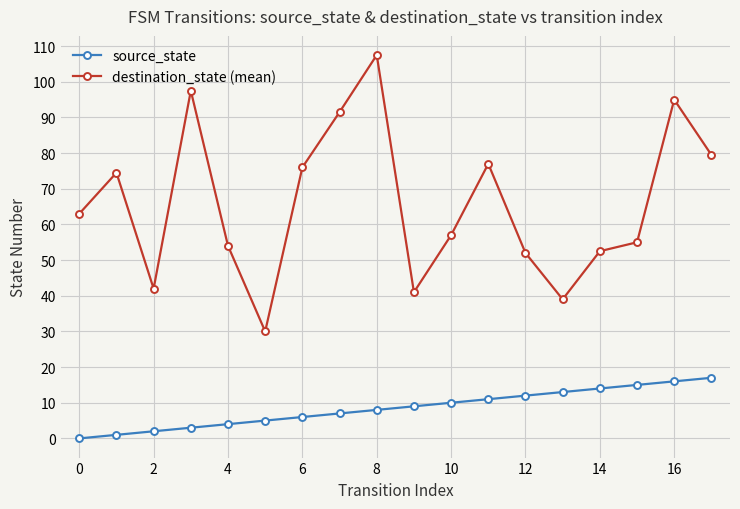

Which series has the largest range (max minus min)?

destination_state (mean)